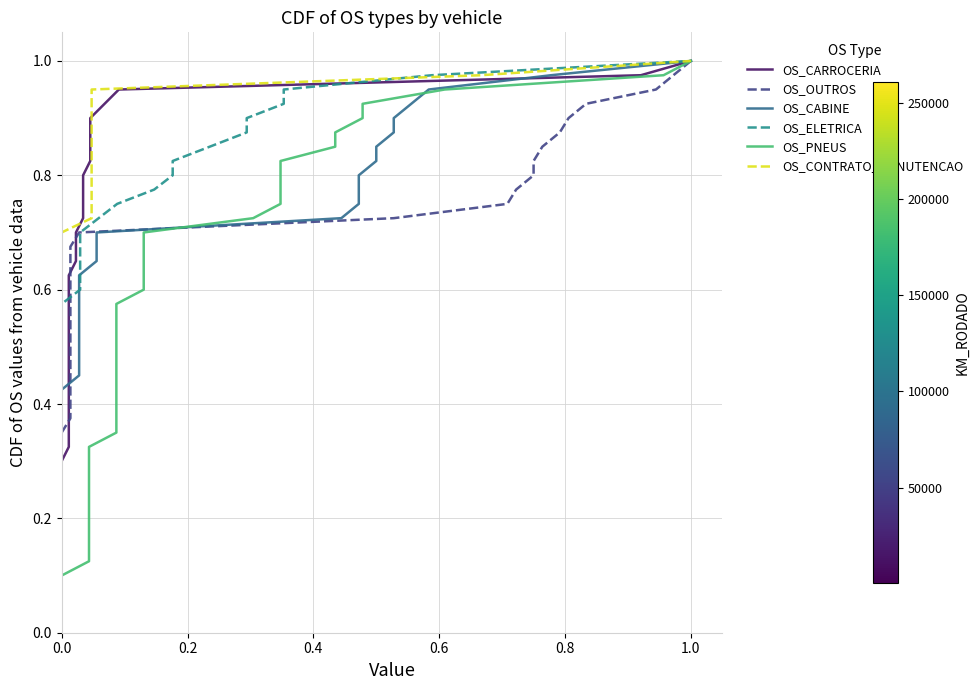

What is the sum of all OS_ELETRICA values?

20.5